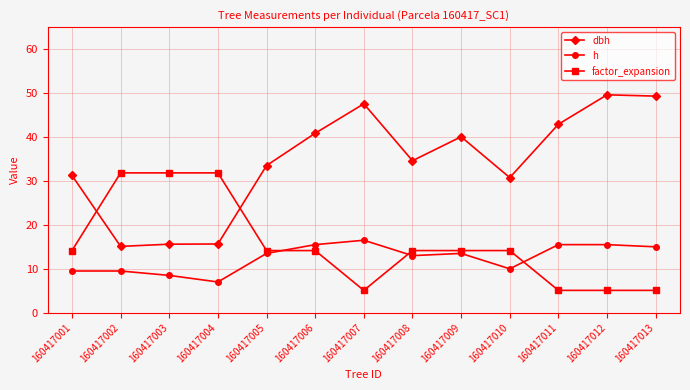

At how many categories does at least one series exceed 9?

13